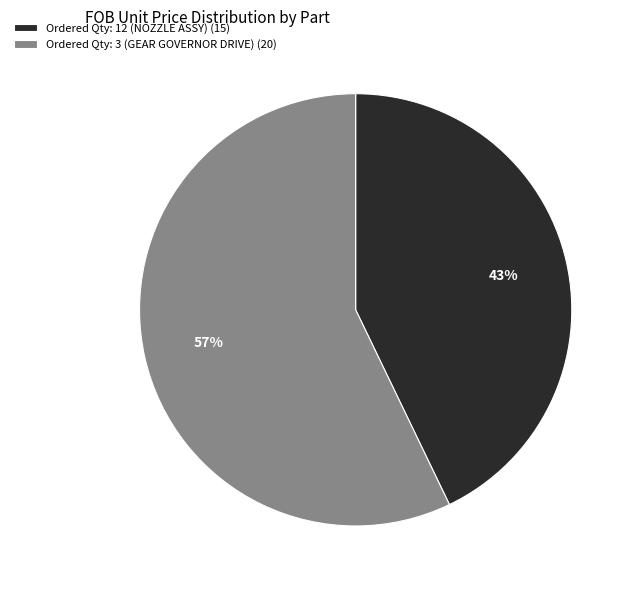

Between Ordered Qty: 3 (GEAR GOVERNOR DRIVE) and Ordered Qty: 12 (NOZZLE ASSY), which is larger?

Ordered Qty: 3 (GEAR GOVERNOR DRIVE)